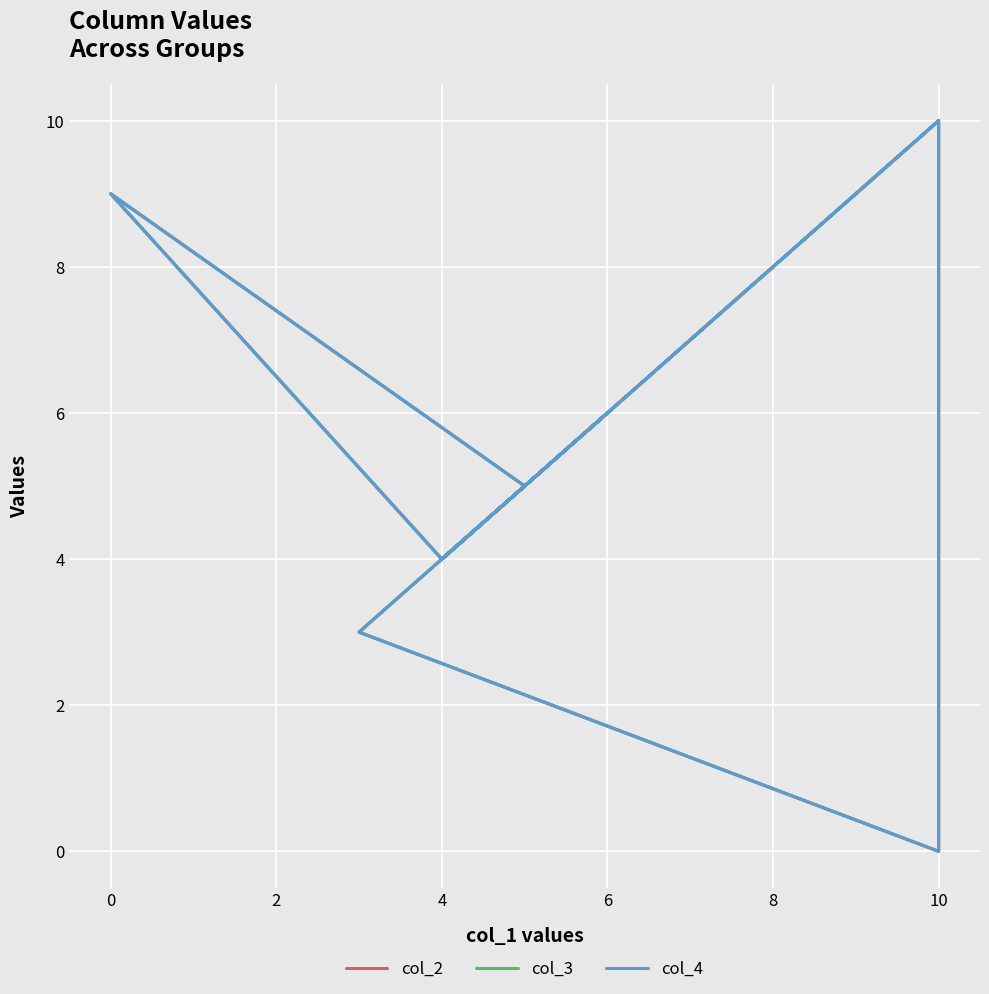

The value of col_4 at 6 is 2. True or false?

False